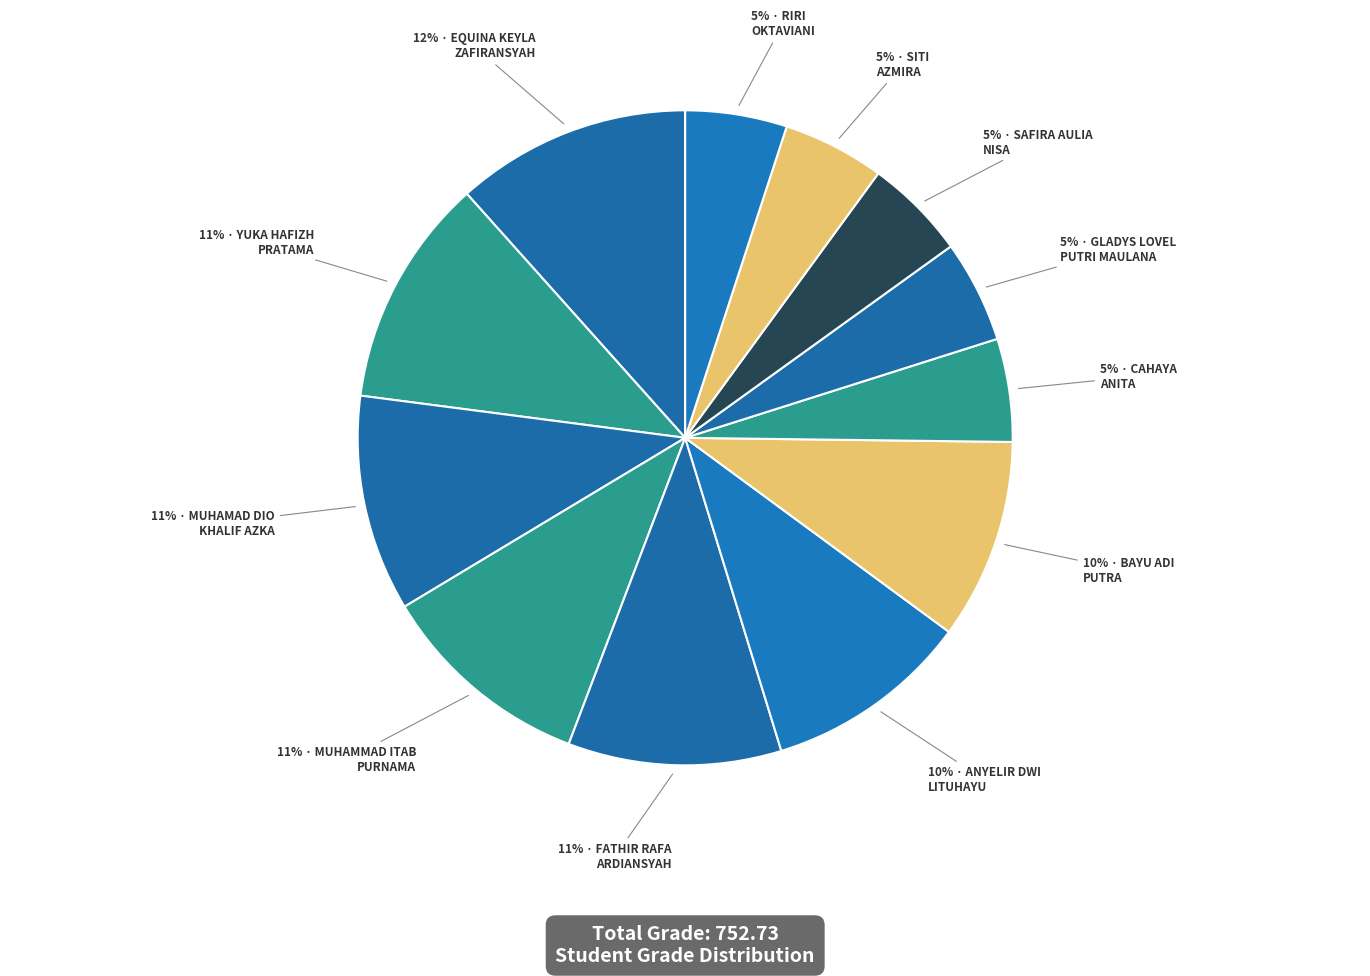

How many segments does this pie chart have?

12